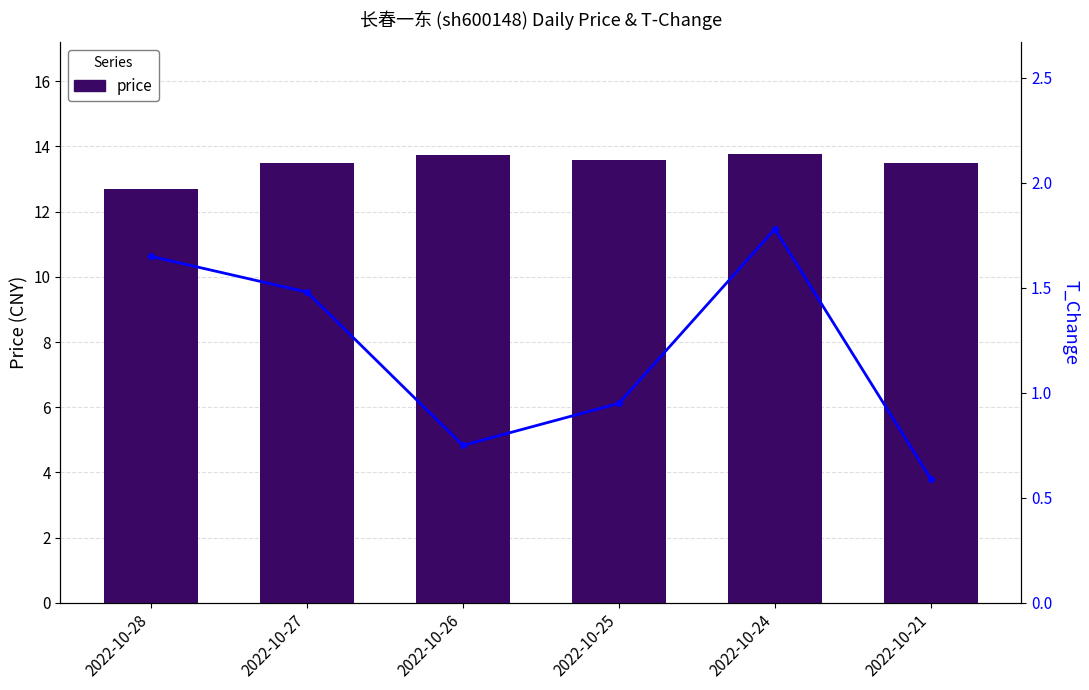

Which category has the lowest value in the price series?

2022-10-28